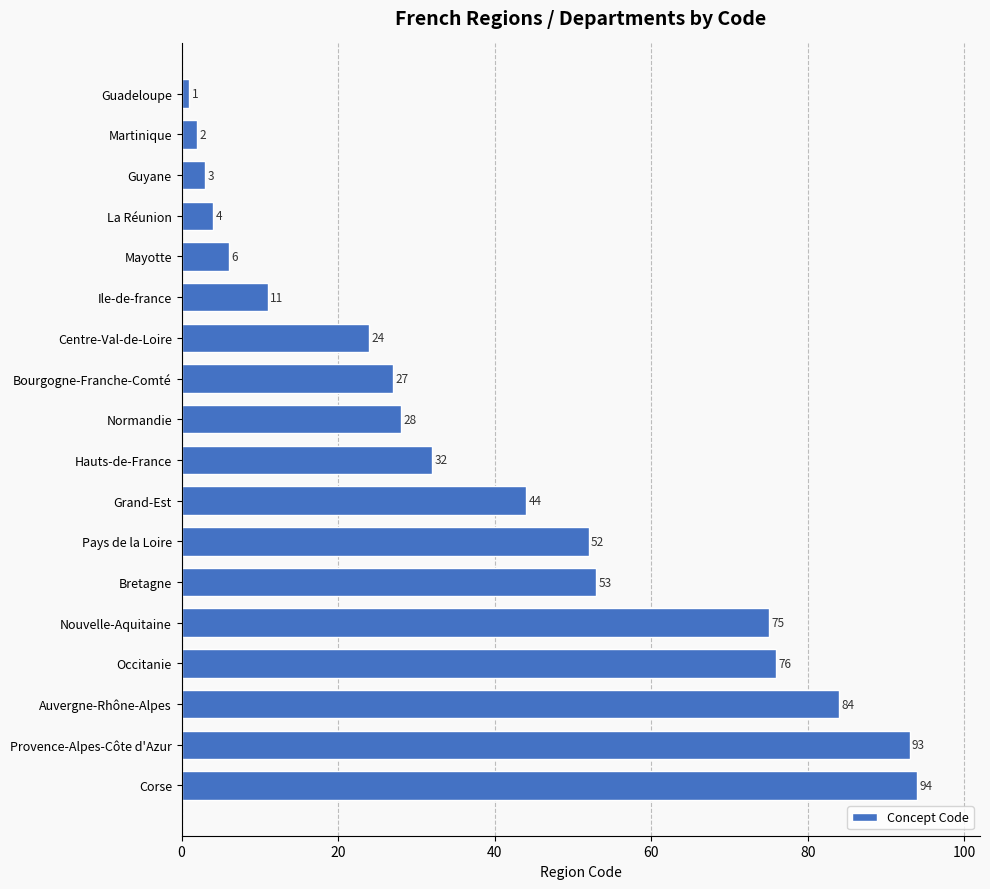

Reading top to bottom, list all the values displayed in this chart.

1	2	3	4	6	11	24	27	28	32	44	52	53	75	76	84	93	94